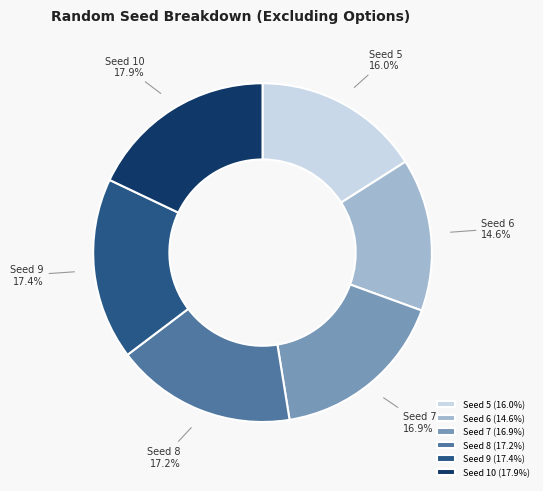

Between Seed 7 and Seed 5, which is larger?

Seed 7